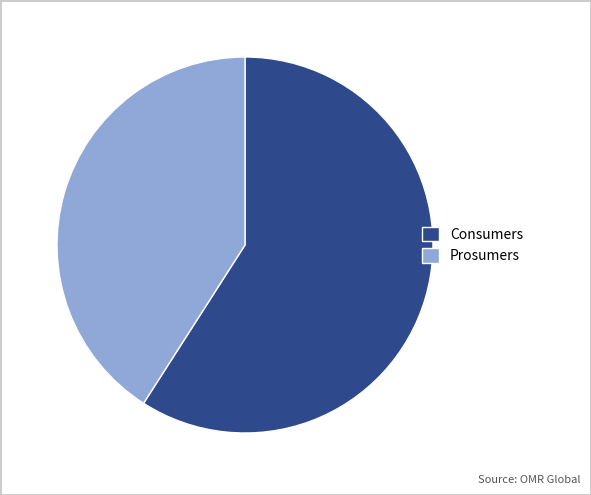

Do Consumers and Prosumers together represent more than half of the pie?

Yes